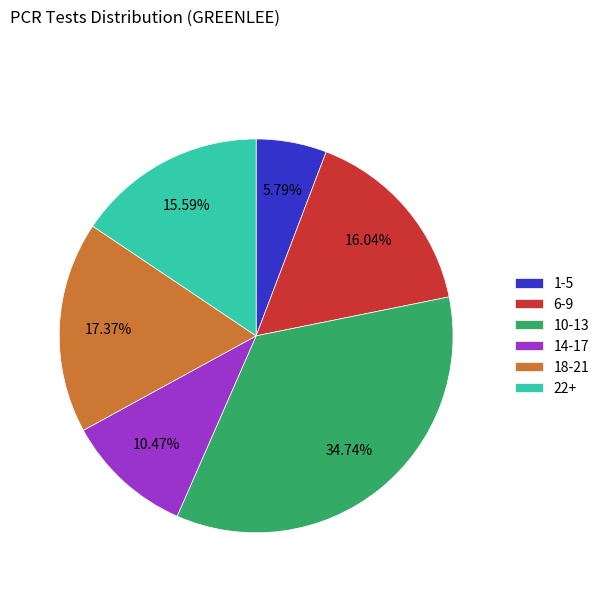

What is the largest slice in the pie chart?

10-13